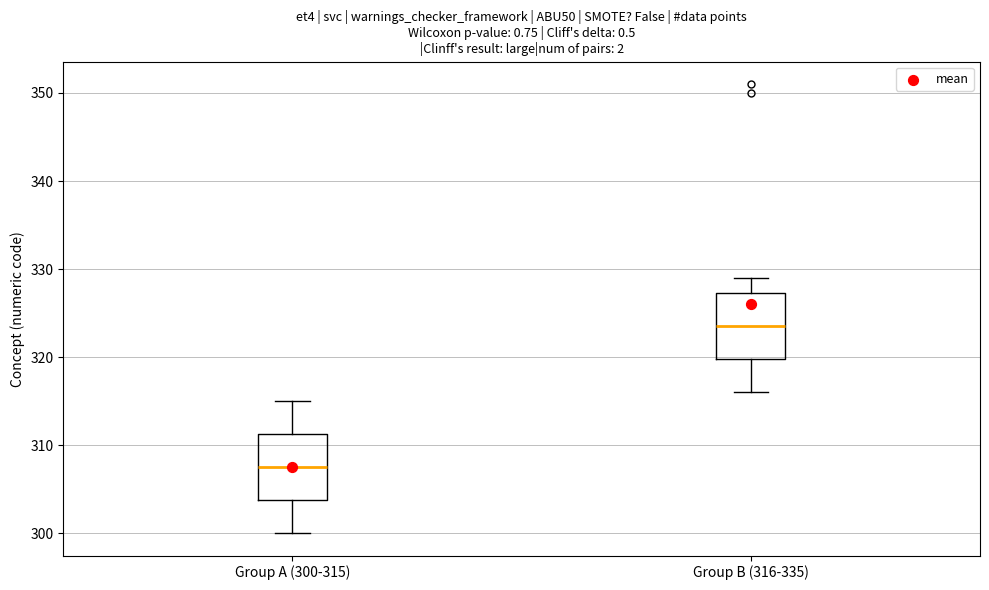

Which box has the highest median line?

Group B (316-335)